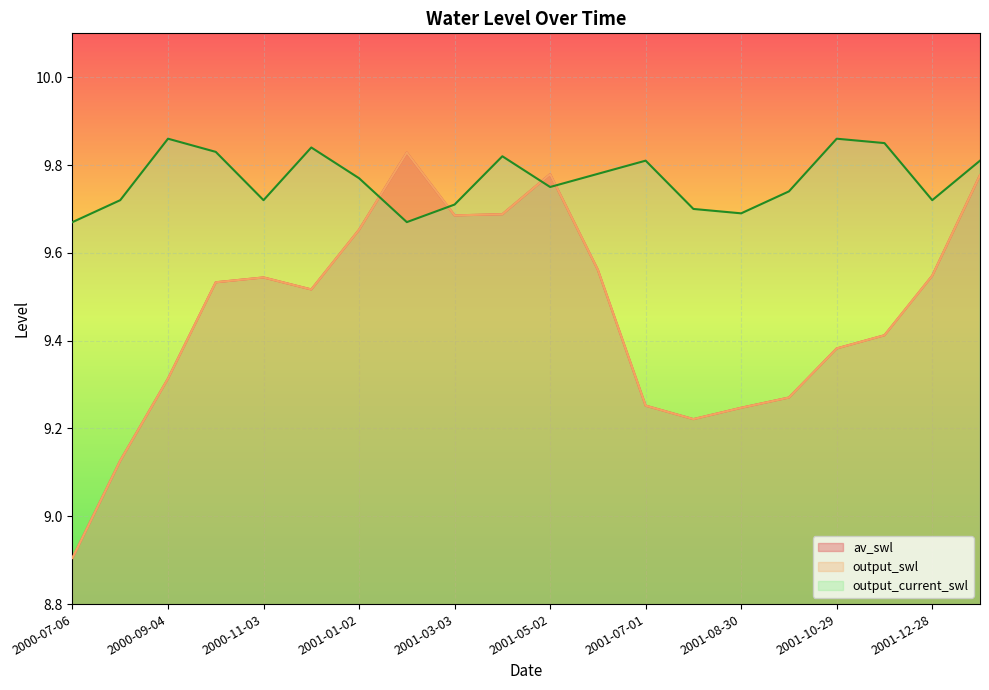

What is the maximum value shown in the chart?

9.9